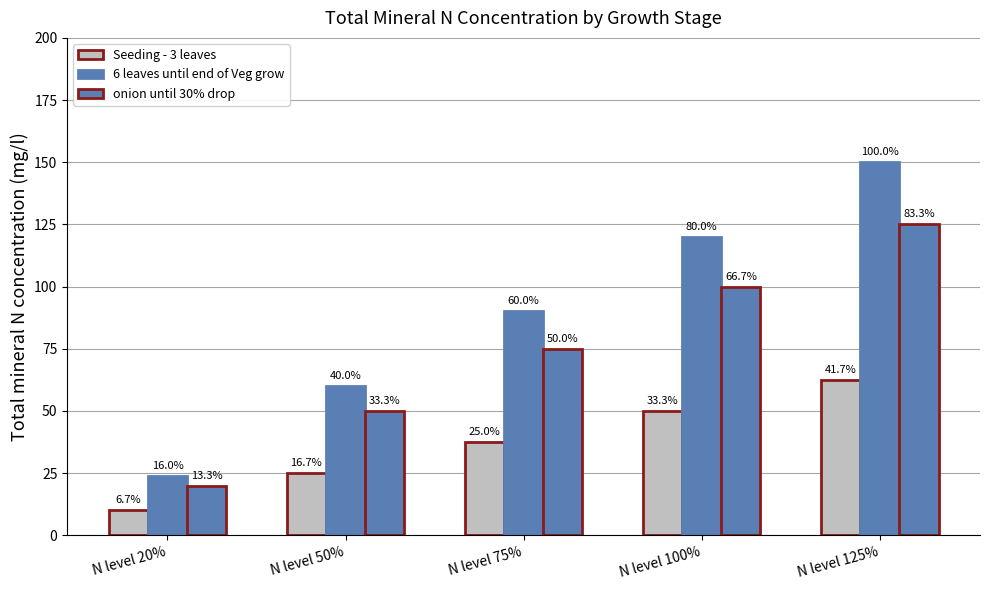

What is the value of the Seeding - 3 leaves bar at the 3rd from the left?

37.5